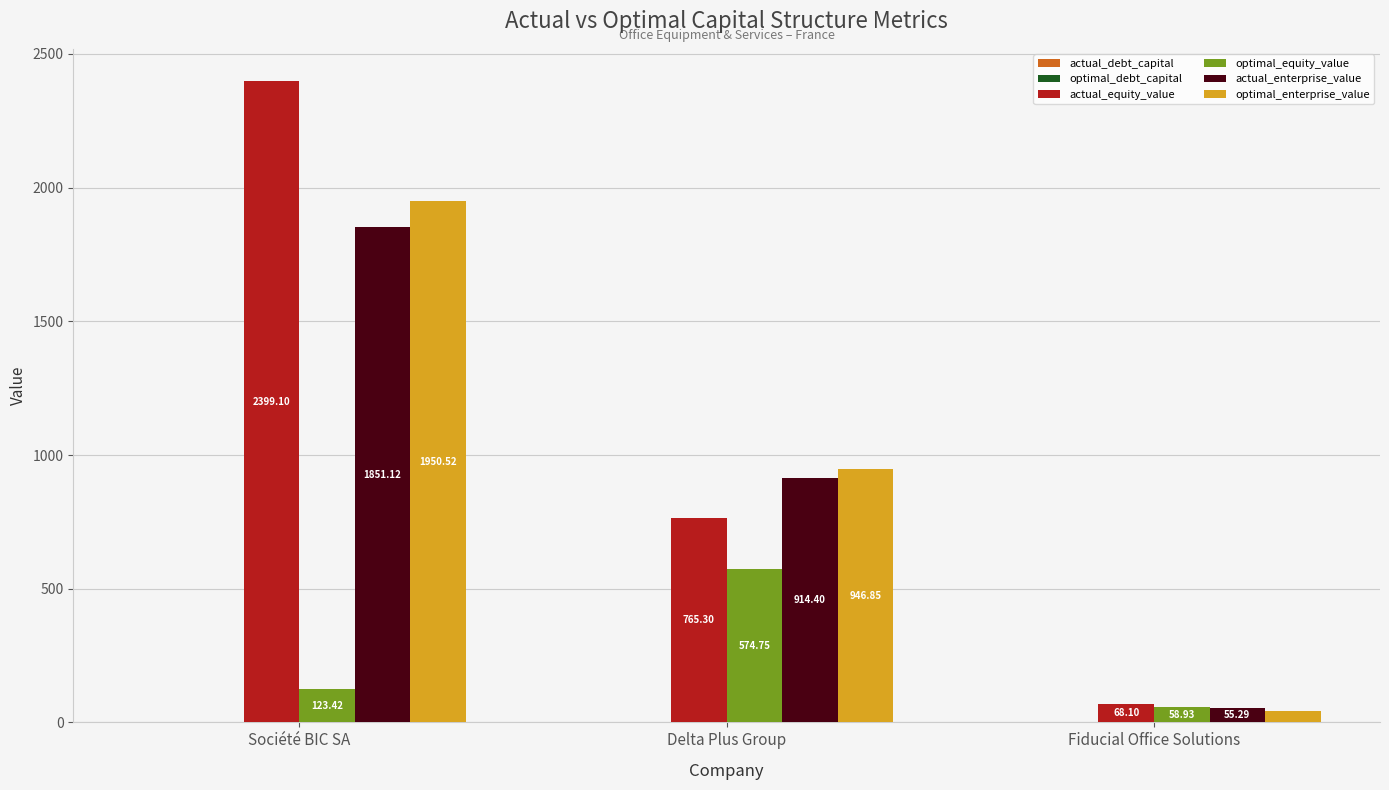

Does the chart contain stacked bars?

No